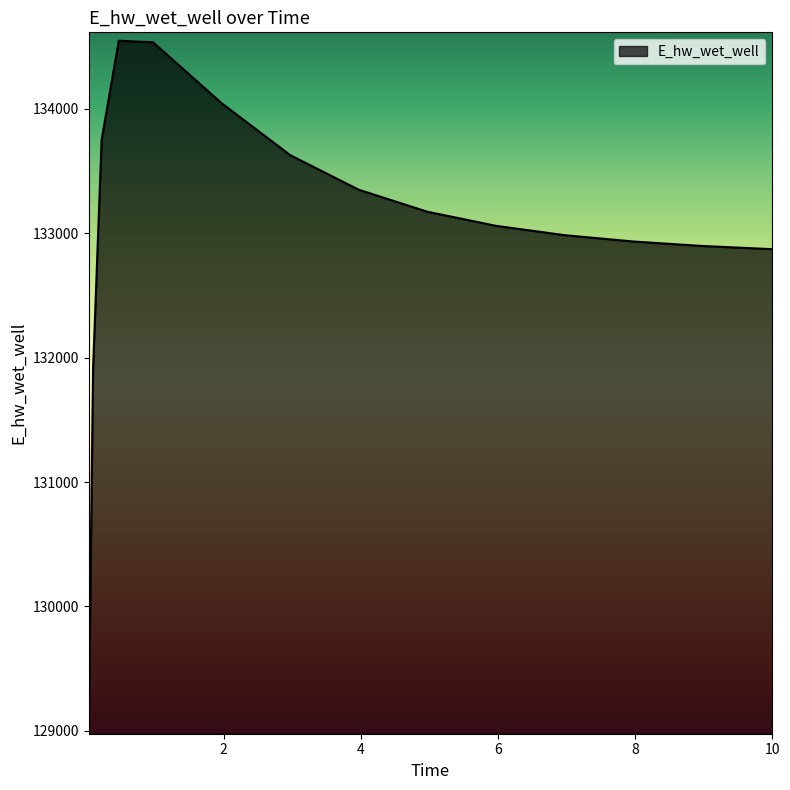

What is the difference between the maximum and minimum values?

5508.0